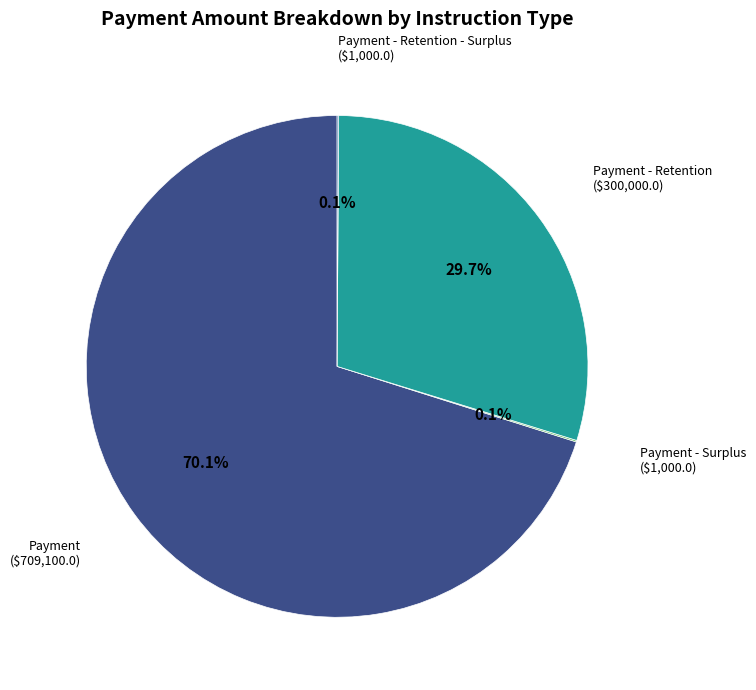

What portion of the pie excludes Payment?

29.9%